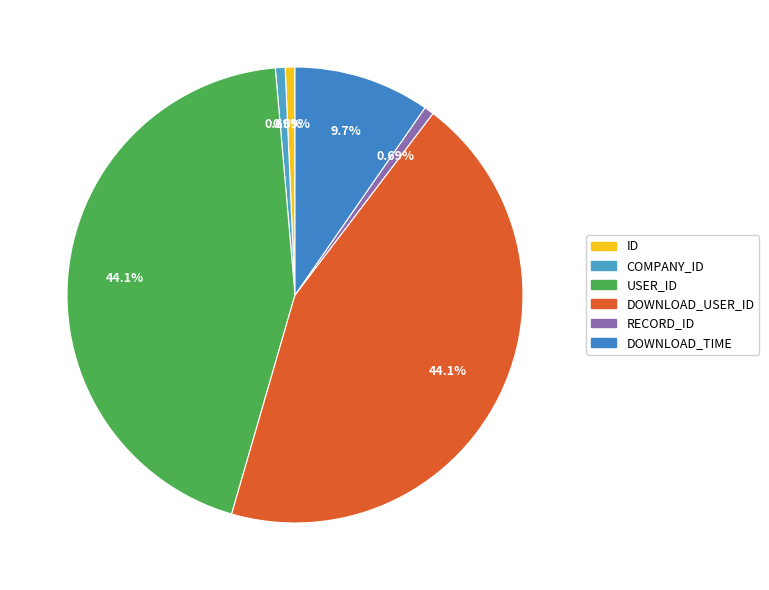

To the nearest percent, what is the average slice percentage?

17%